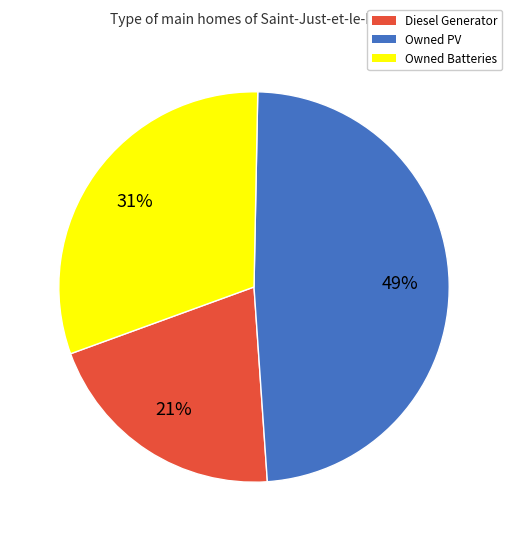

What is the ratio of the value at Diesel Generator to the value at Owned Batteries?

0.7